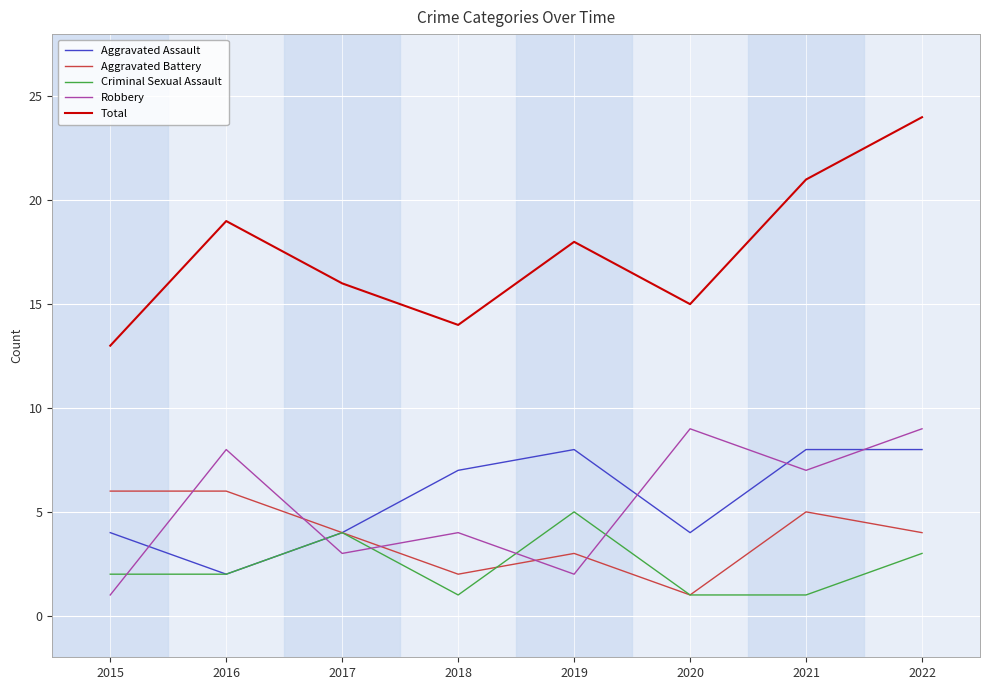

True or false: Robbery and Total intersect in this chart.

False